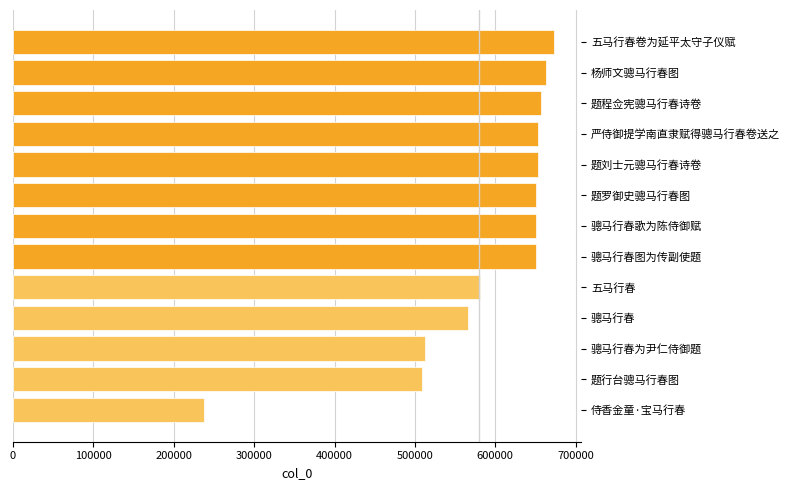

Is it true that the value at 题刘士元骢马行春诗卷 is 426060?

False